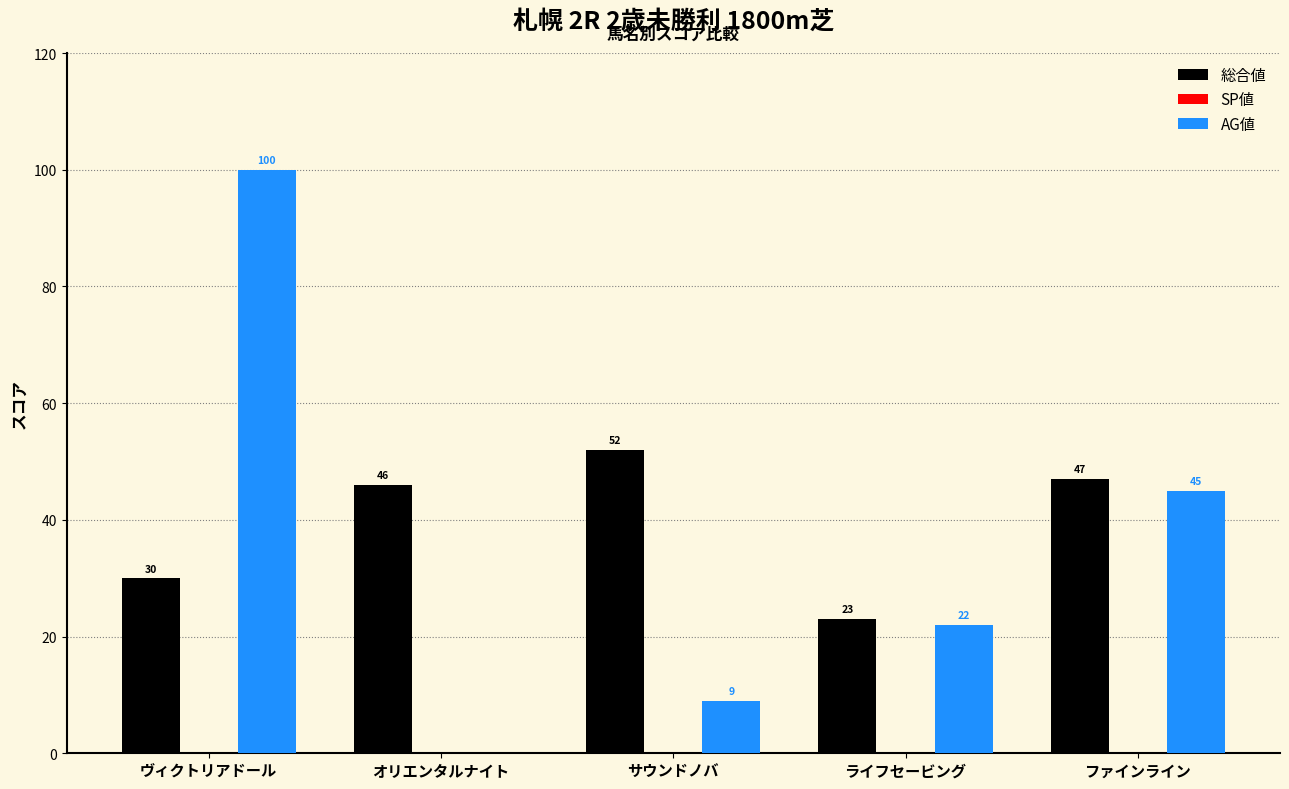

True or false: AG値 has a value of 9 at サウンドノバ.

True